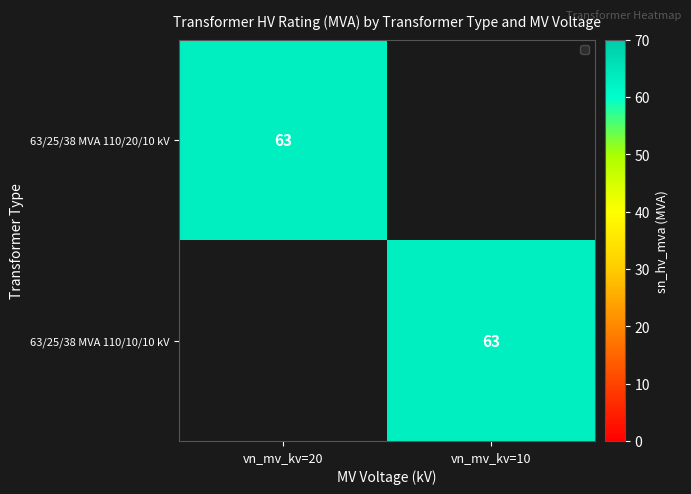

What is the spread (max minus min) of values at vn_mv_kv=20?

63